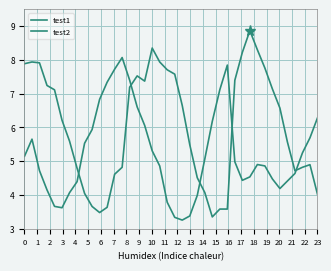

How many lines are shown in the chart?

2